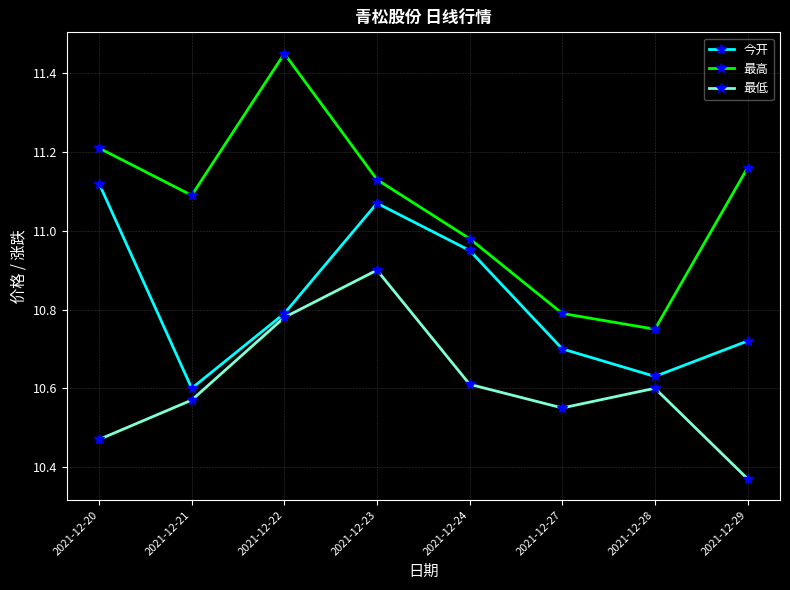

At which category is the sum across all series the highest?

2021-12-23